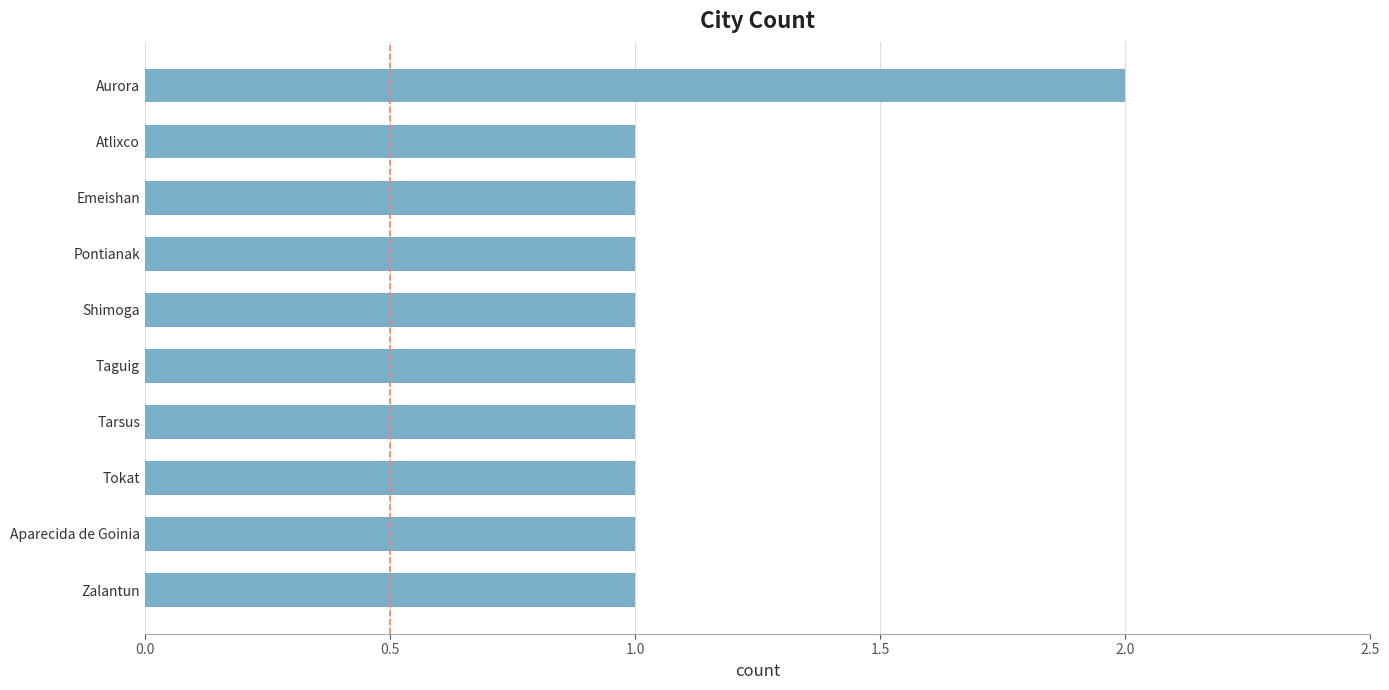

What is the label of the 8th bar from the top?

Tokat